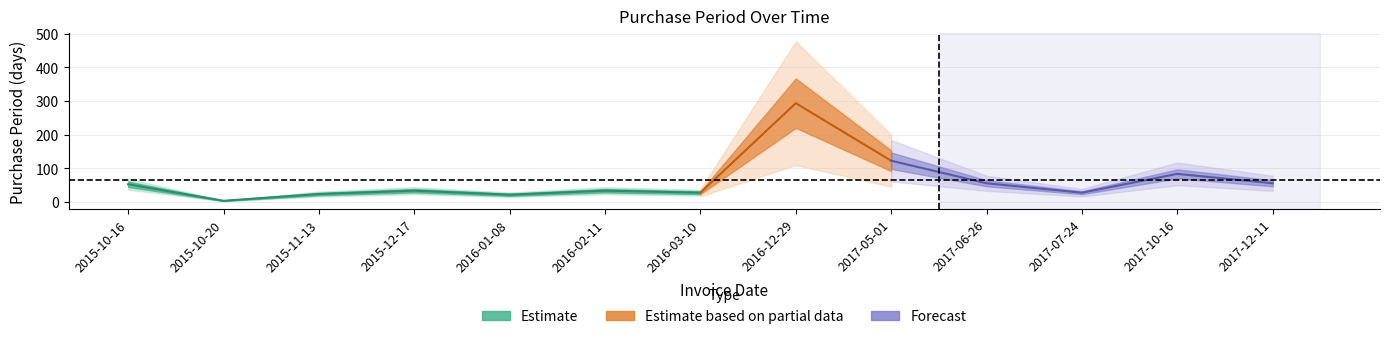

How many points are lower than both their immediate neighbors (excluding endpoints)?

4